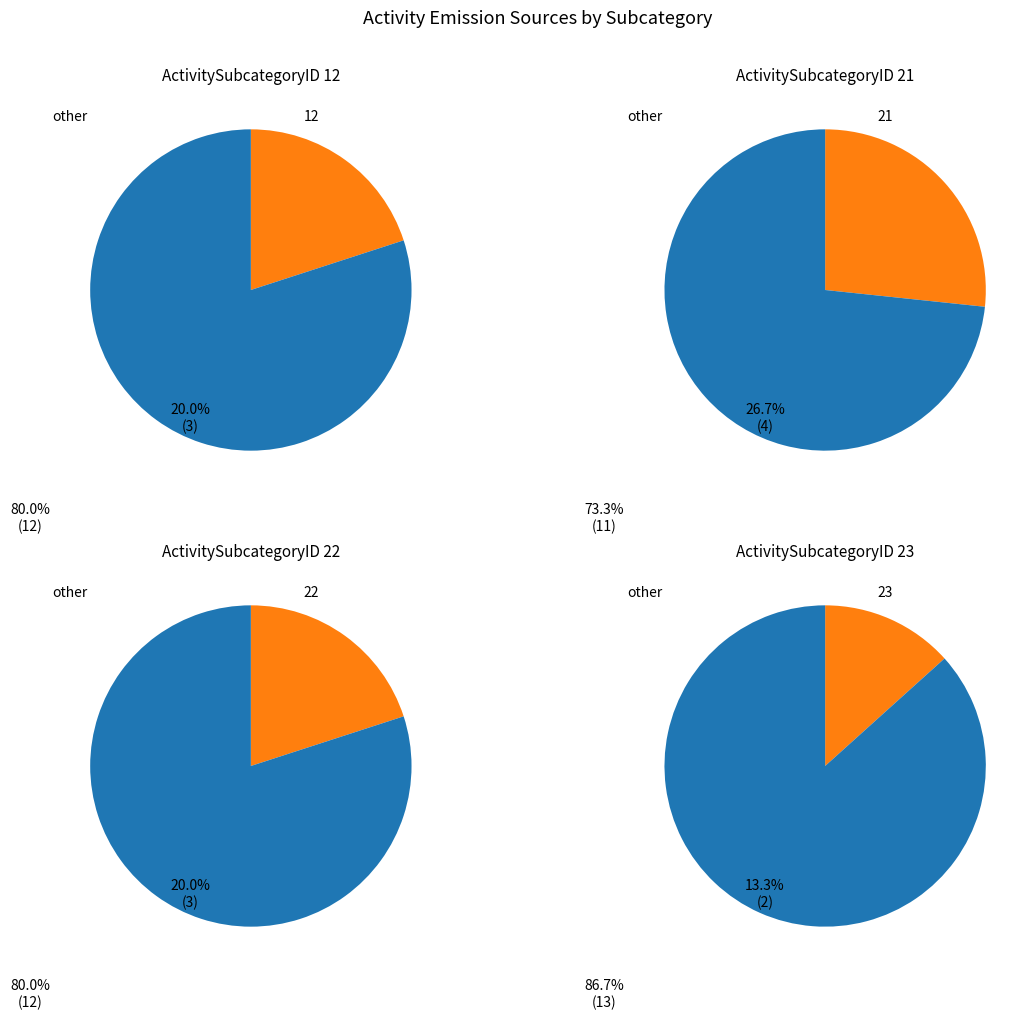

The ActivitySubcategoryID slice represents 99% of the pie. True or false?

False